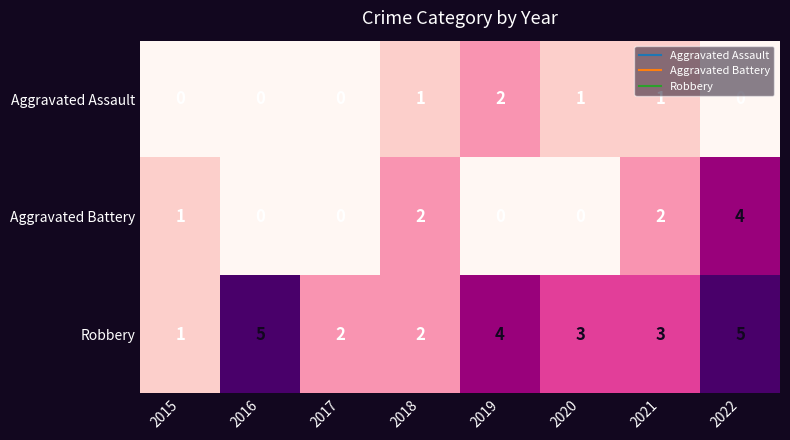

Which series has the largest total across all categories?

Robbery